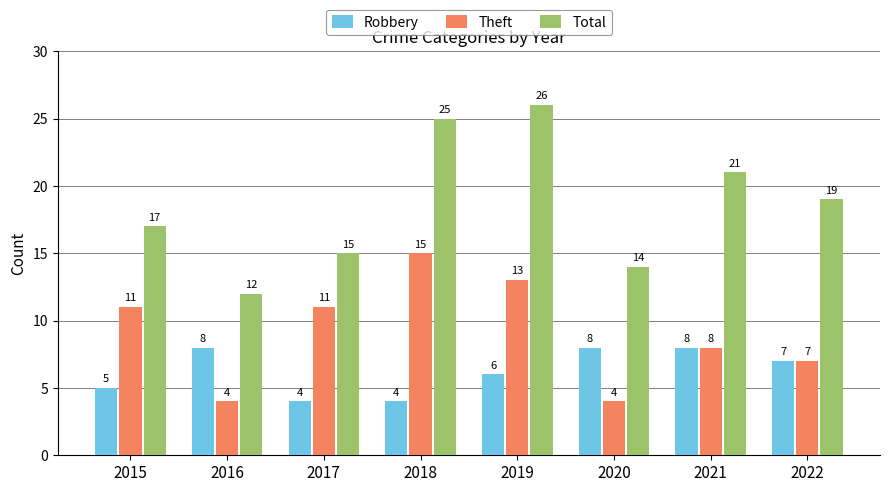

What is the lowest value of the Total series?

12